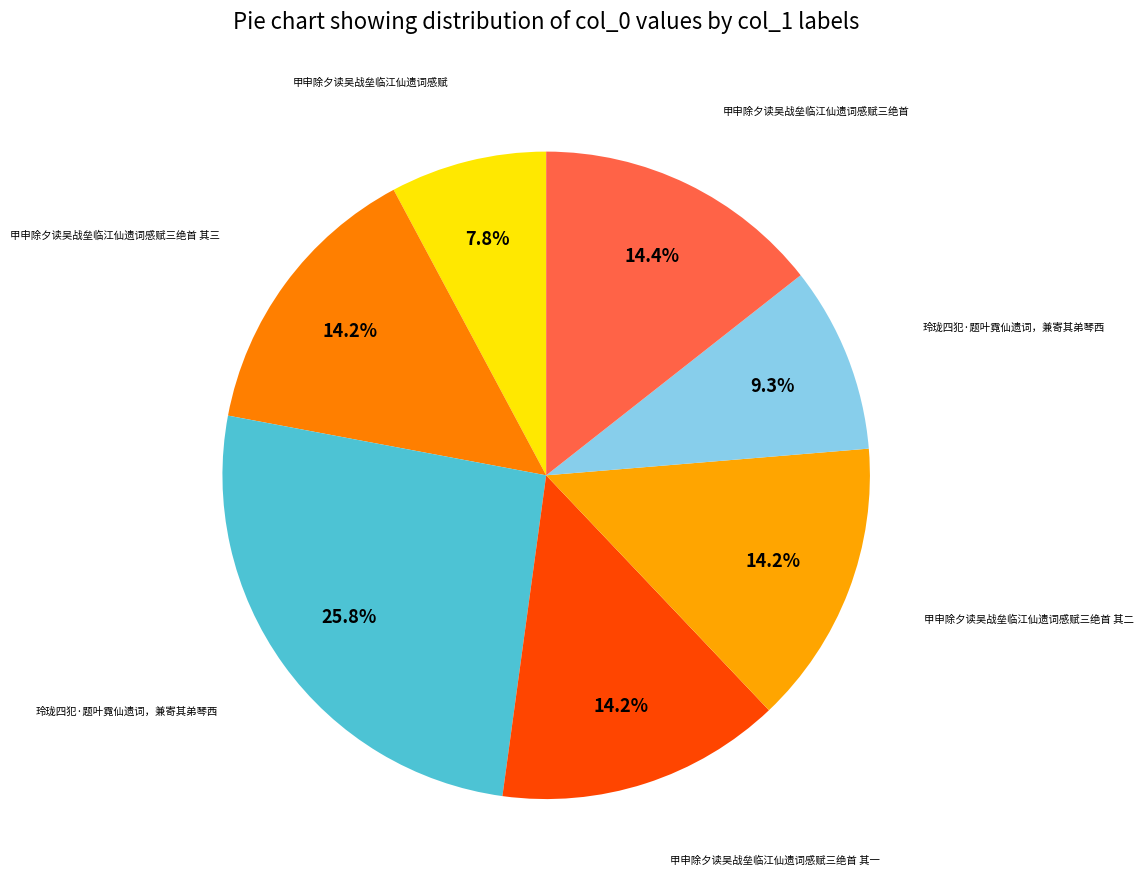

How many segments does this pie chart have?

7